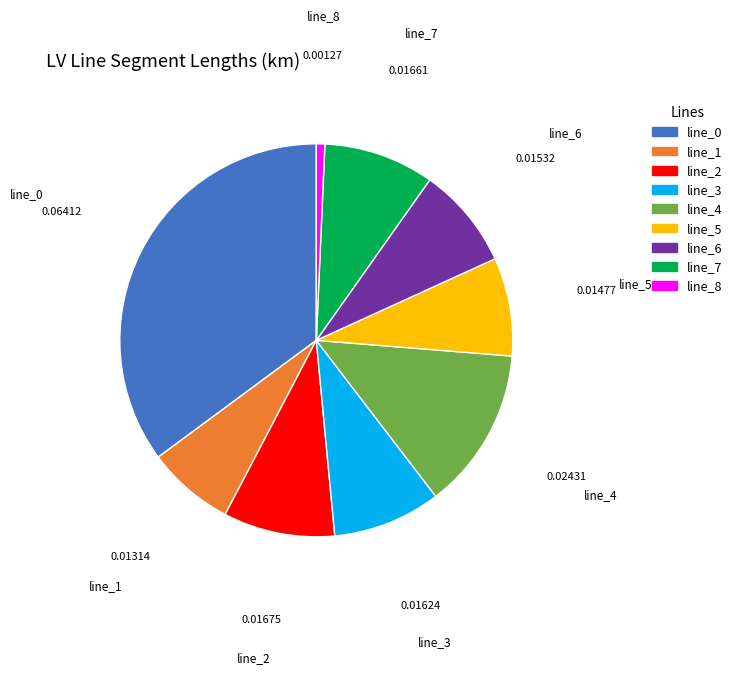

Is it true that line_0 is 35% of the pie?

True